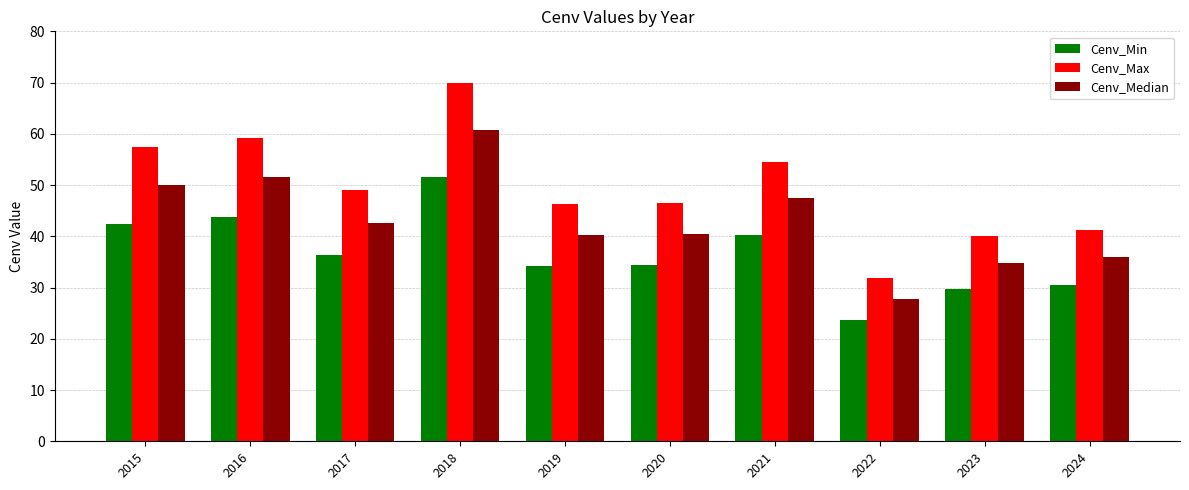

What is the sum of the Cenv_Median values at 2017 and 2020?

83.0